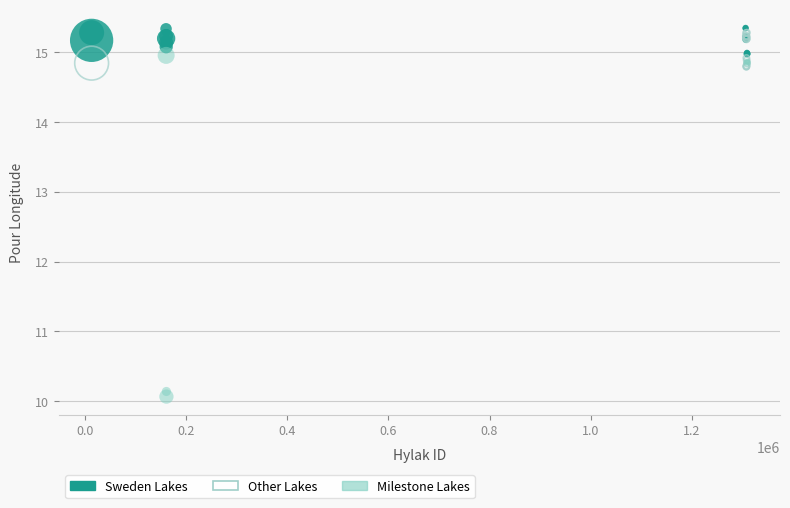

Which series reaches the minimum Y coordinate?

Milestone Lakes